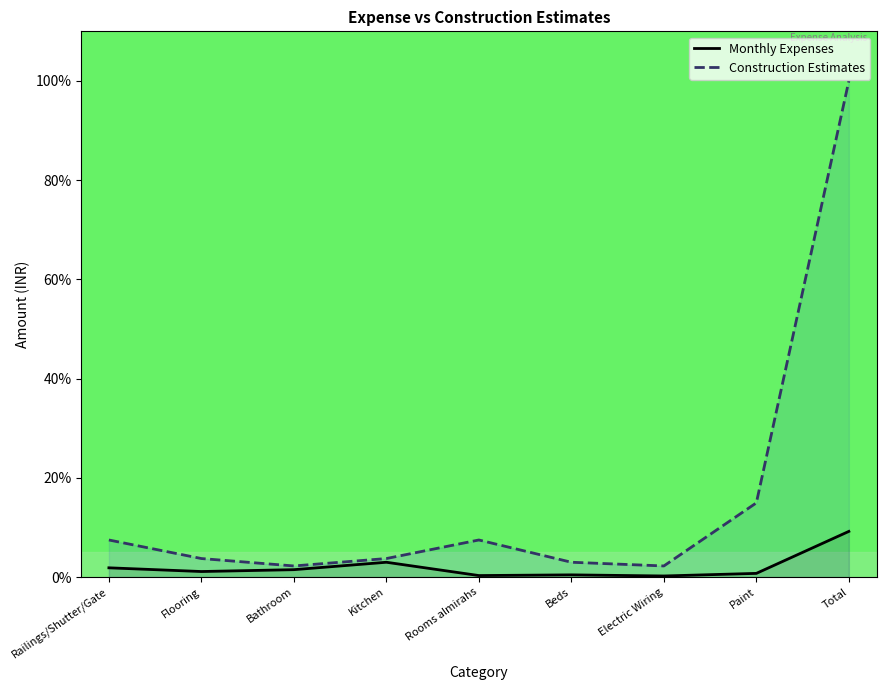

True or false: Monthly Expenses and Construction Estimates cross at least once.

False